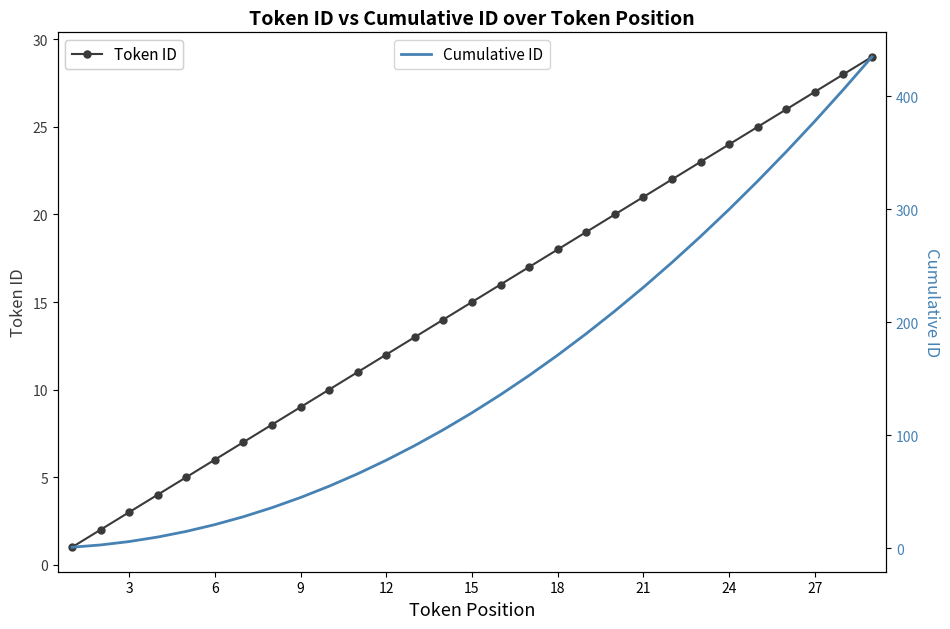

What is the maximum value for Token ID?

29